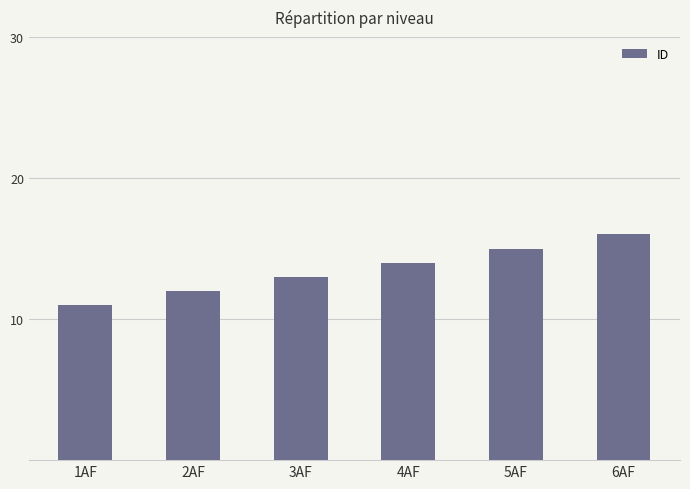

What is the value of the 5th bar from the left?

15